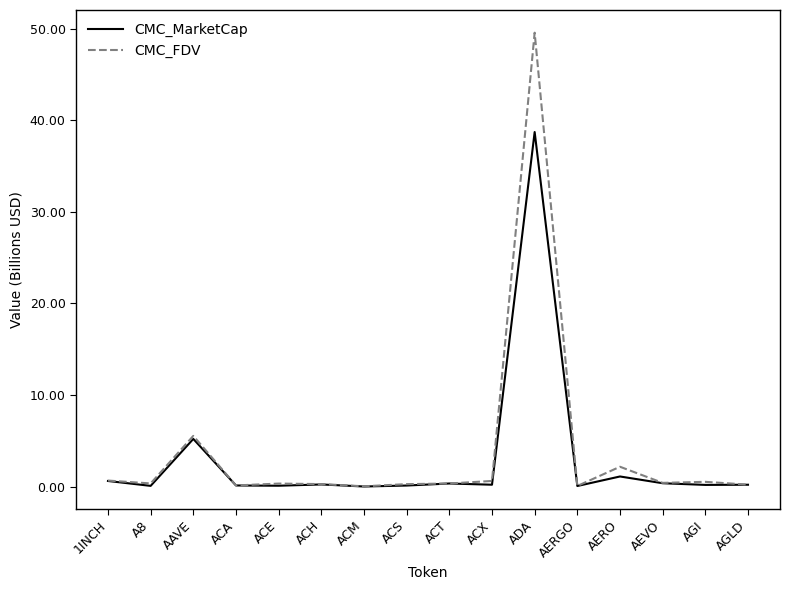

Does the chart have visible grid lines?

No